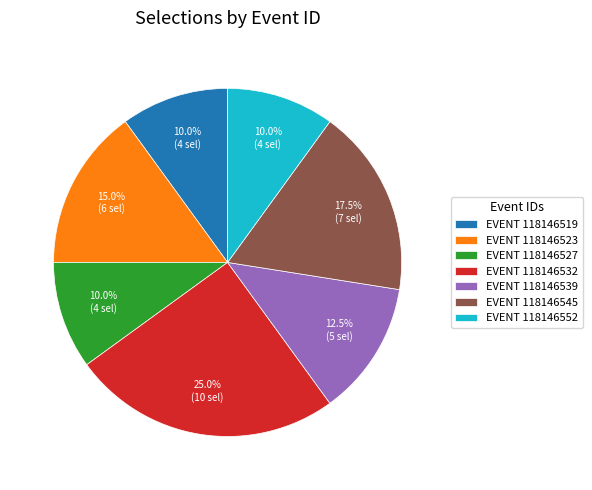

Between EVENT 118146545 and EVENT 118146519, which is larger?

EVENT 118146545